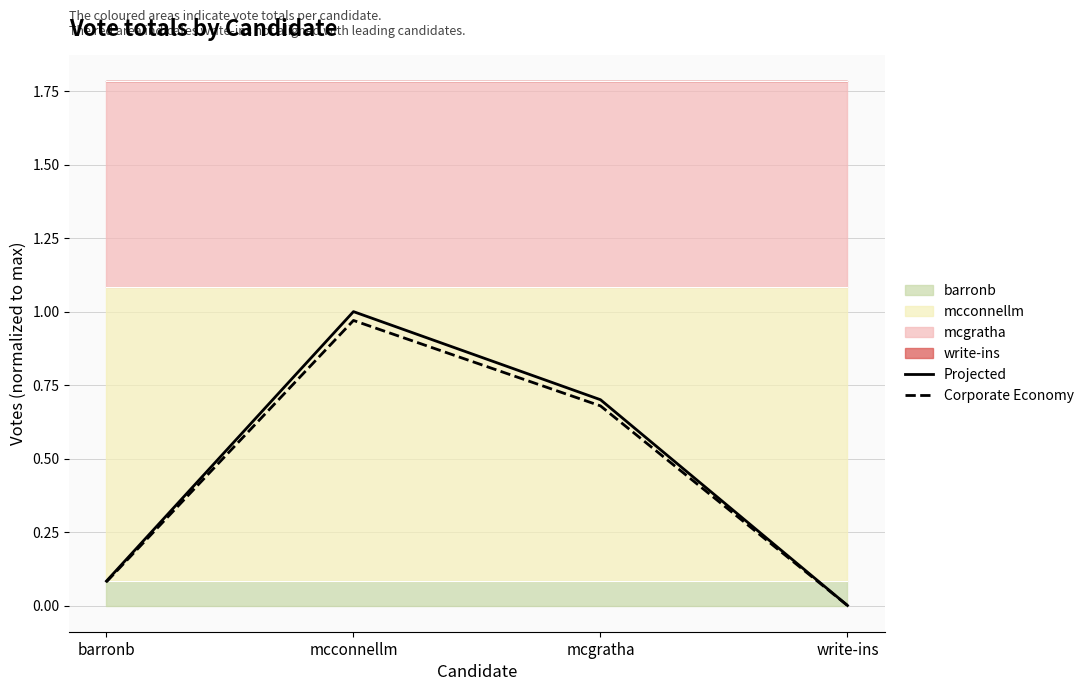

How many interior local peaks does the Projected series have?

1